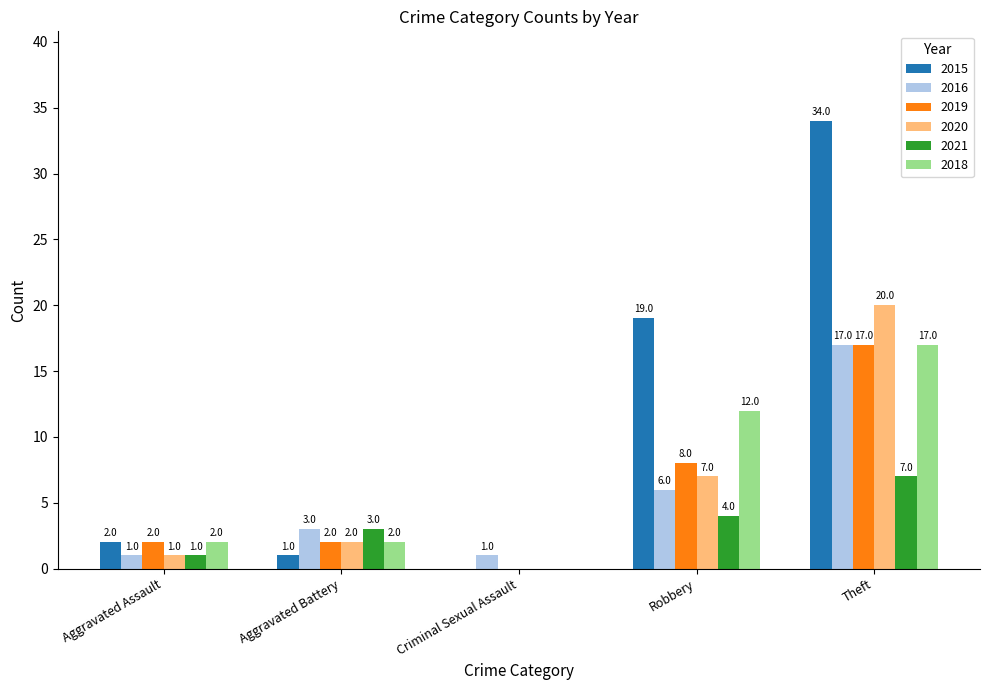

What is the total value across all series at Aggravated Battery?

13